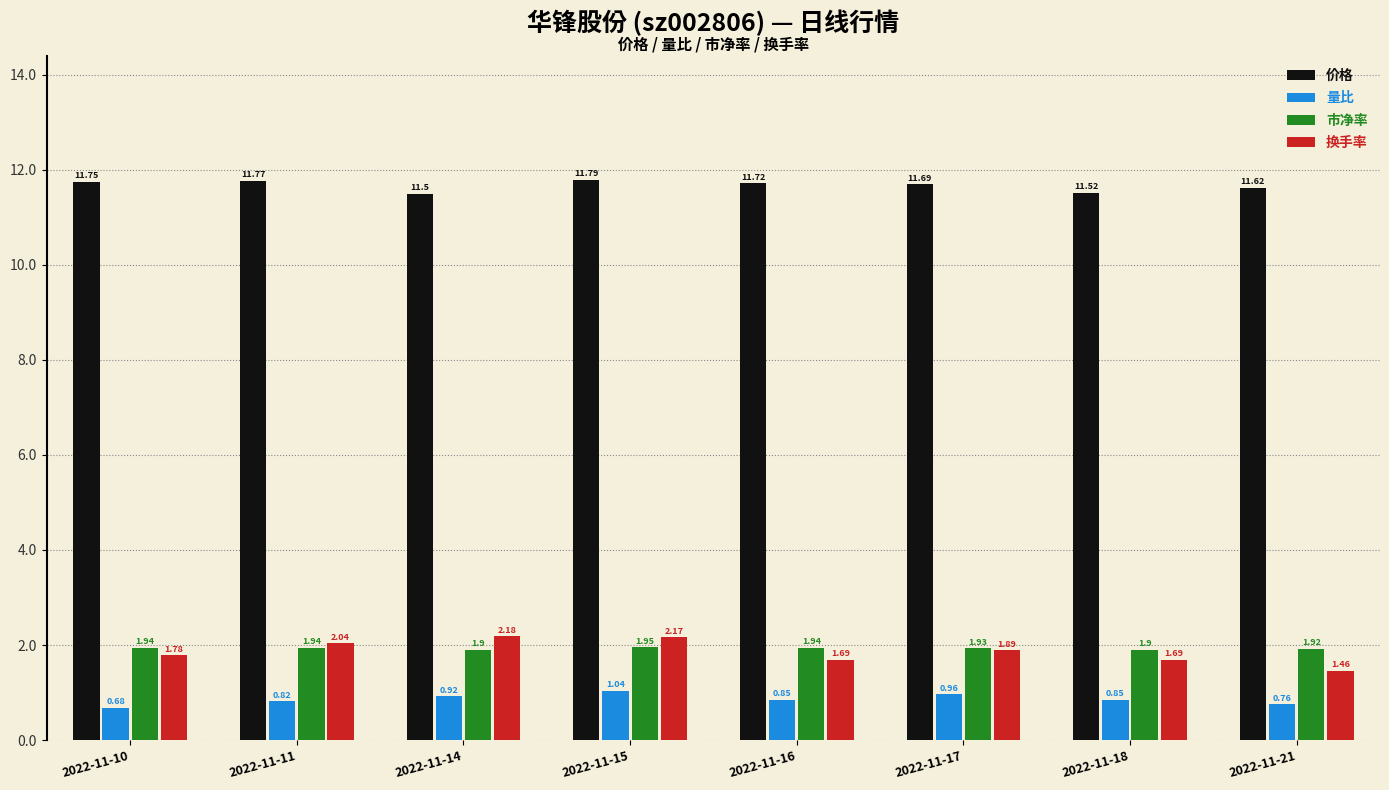

List the series in order of their peak value, lowest first.

量比, 市净率, 换手率, 价格